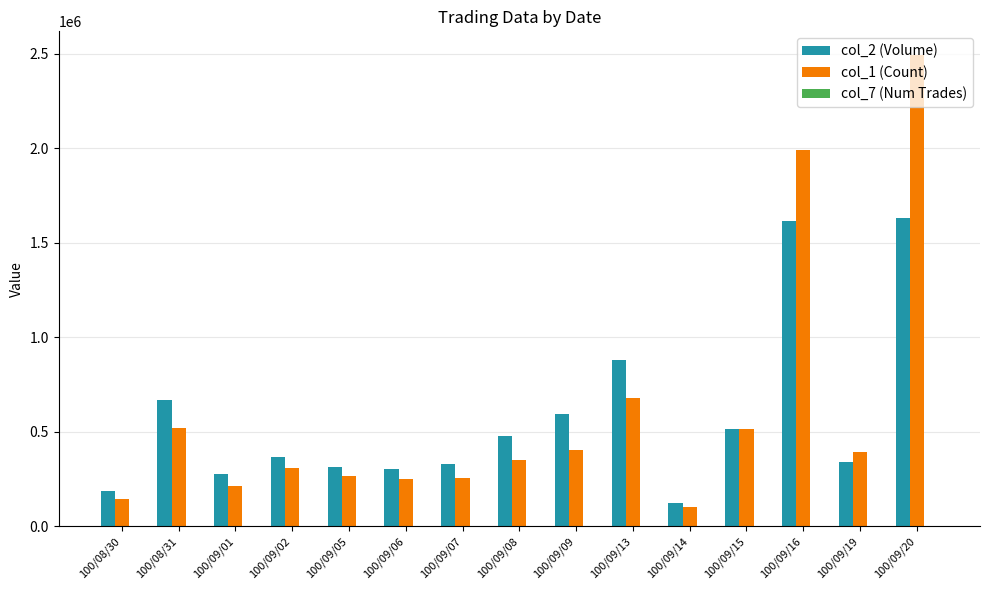

What is the maximum value for col_1 (Count)?

2495000